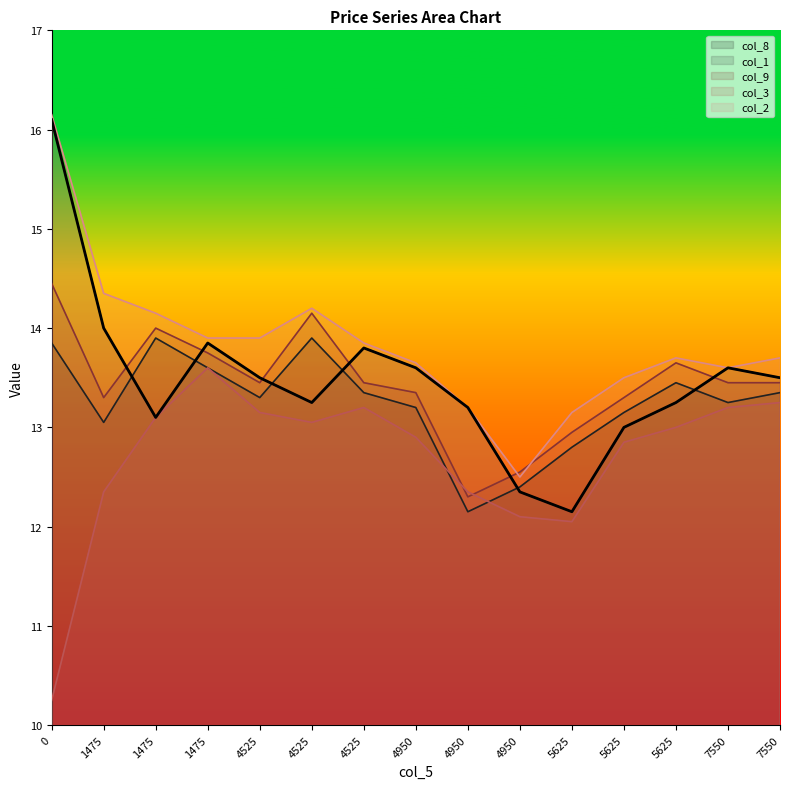

Rank the categories by col_2 value from highest to lowest.

0, 1475, 4525, 1475, 1475, 4525, 4525, 5625, 7550, 4950, 7550, 5625, 4950, 5625, 4950